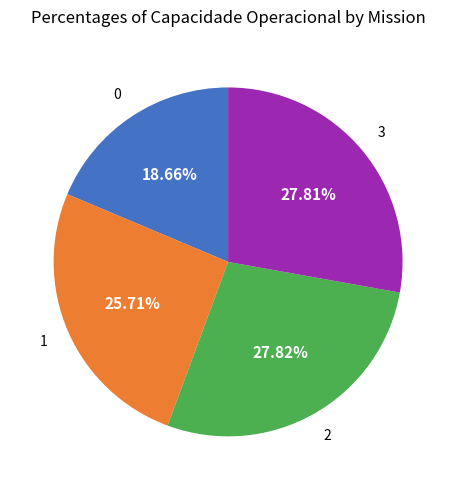

Does any single category account for the majority?

No